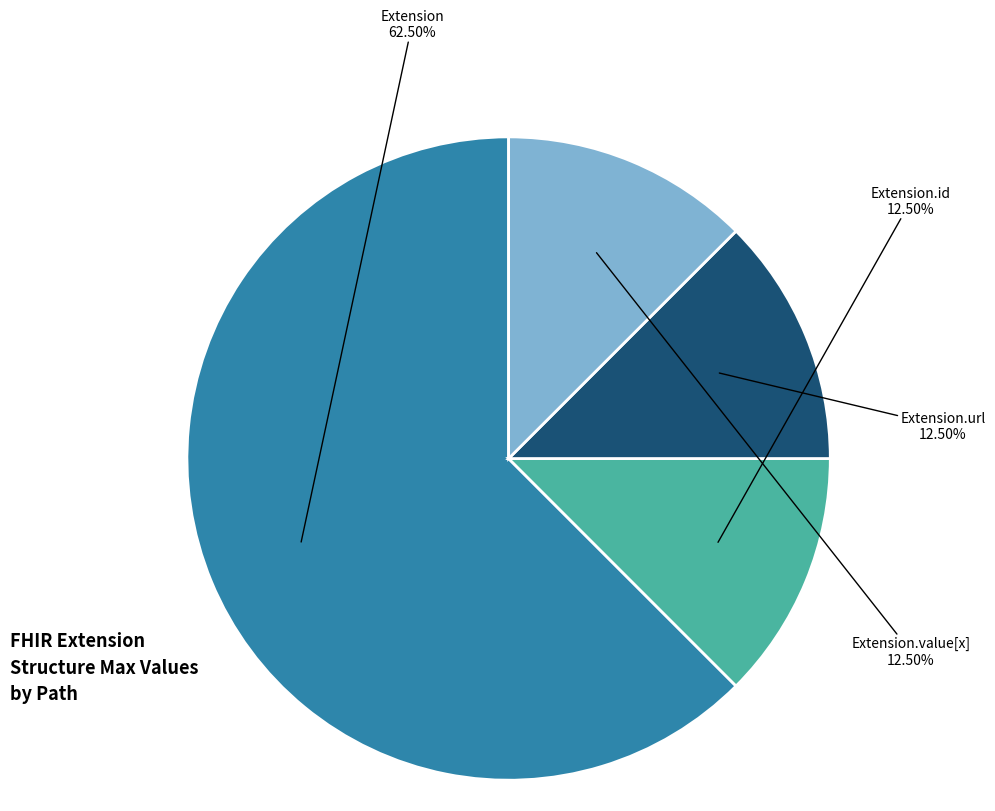

Is there a majority slice in this chart?

Yes